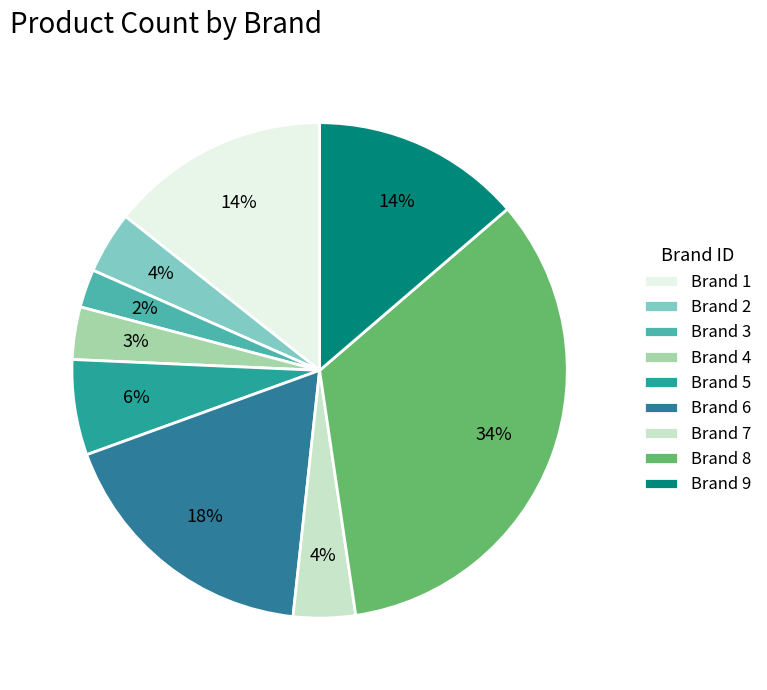

To the nearest percent, what is the average slice percentage?

11%